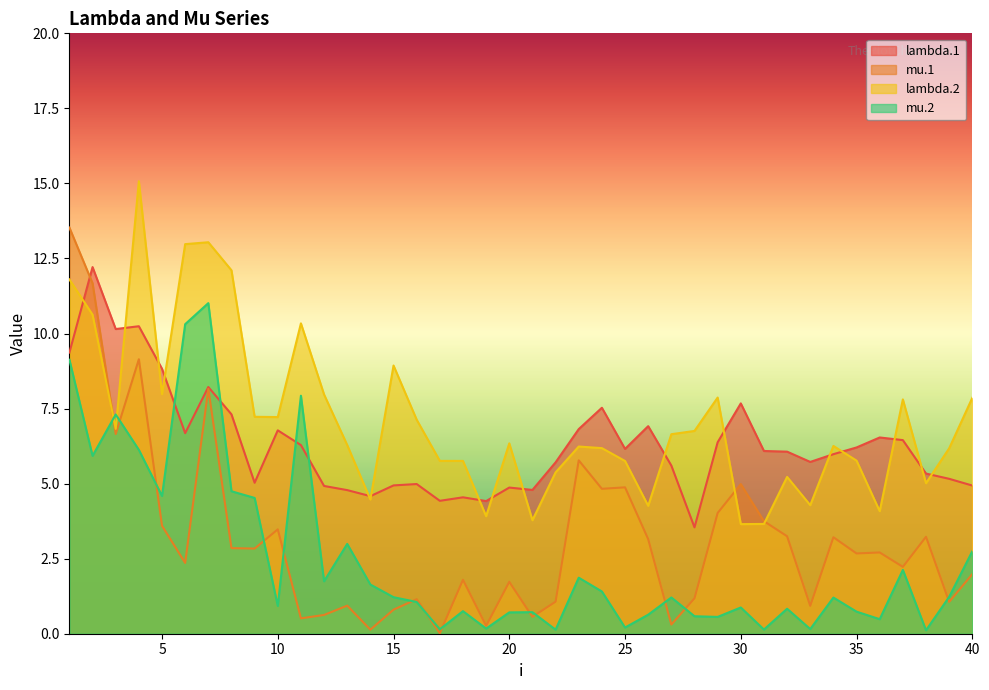

What is the sum of the lambda.1 values at 25 and 17?

10.6